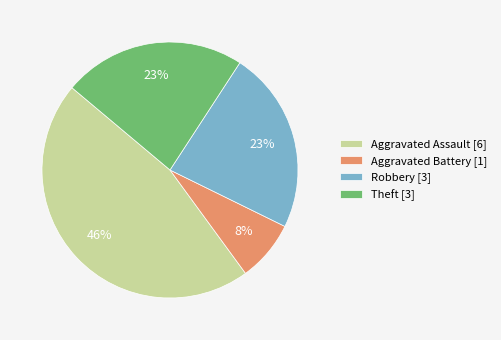

How many segments does this pie chart have?

4